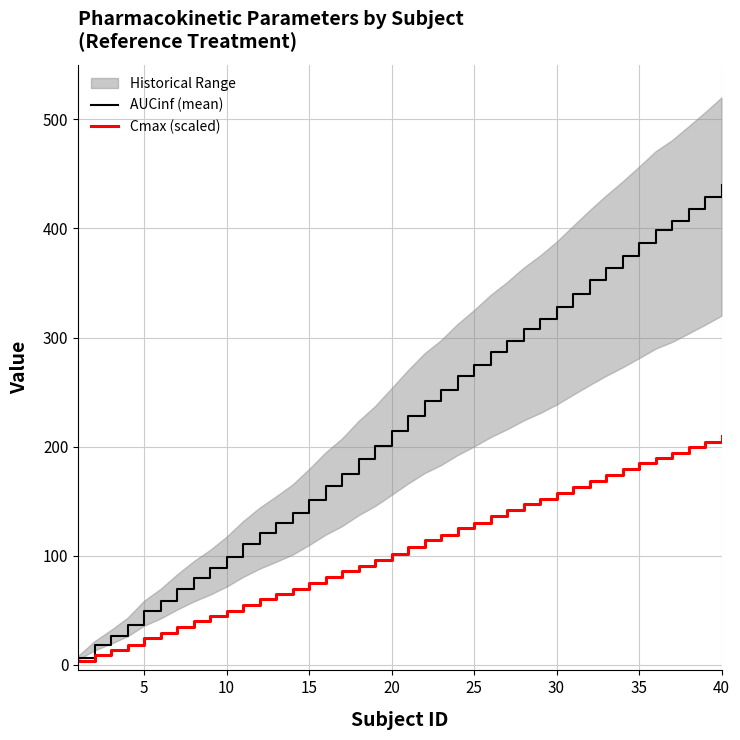

What is the minimum value shown in the chart?

3.7